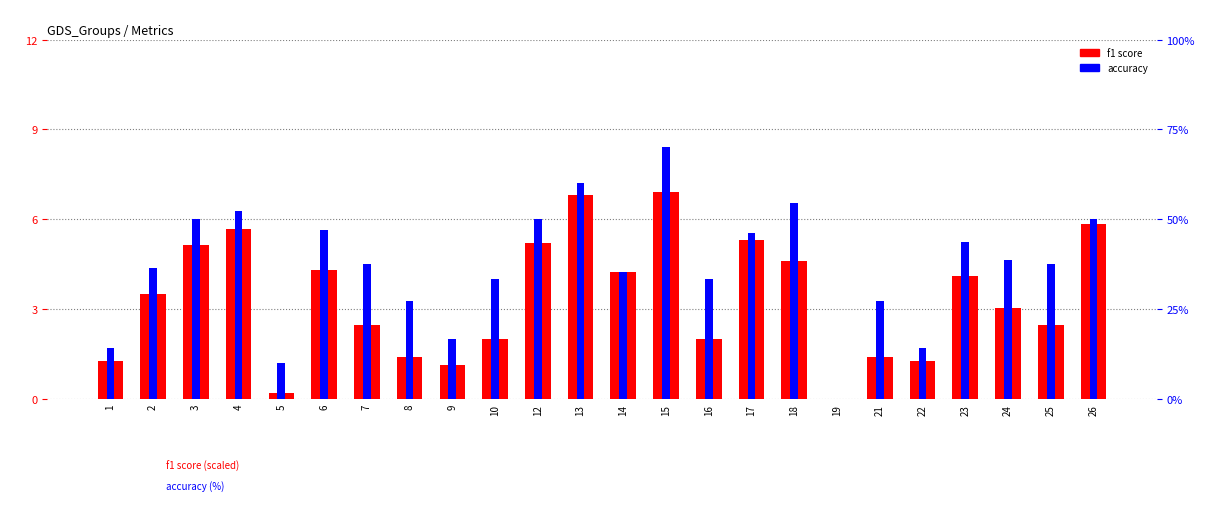

Is it true that f1 equals 6.8 at 13?

True